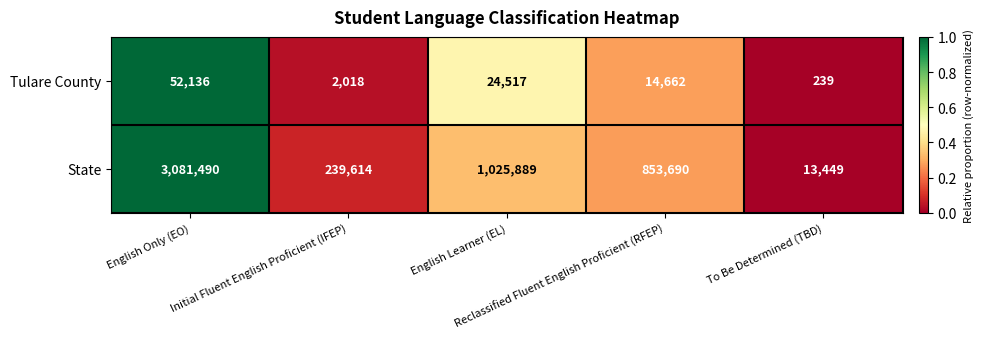

What is the highest value of the State series?

3081490